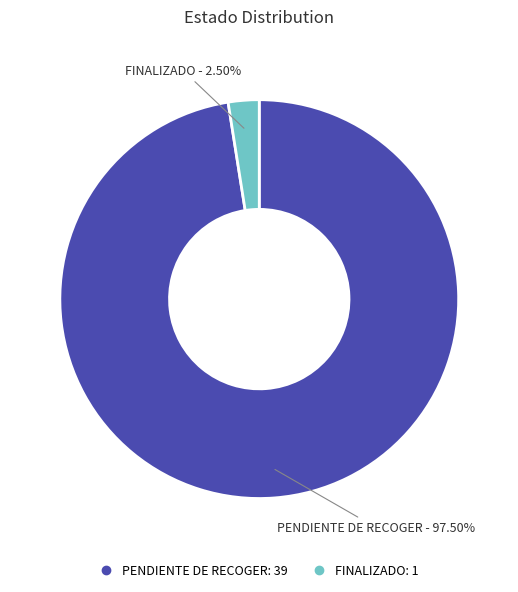

Which has a higher value, FINALIZADO or PENDIENTE DE RECOGER?

PENDIENTE DE RECOGER